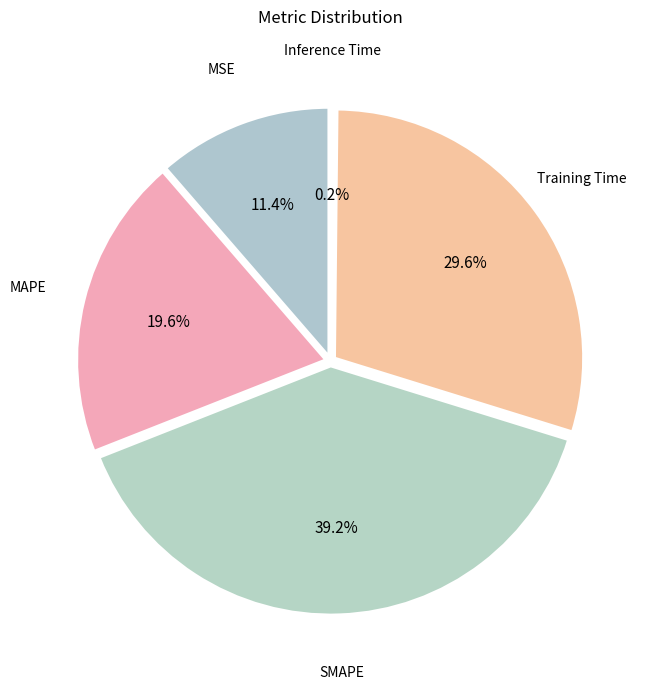

Combined, what portion of the pie is SMAPE and Training Time?

68.9%